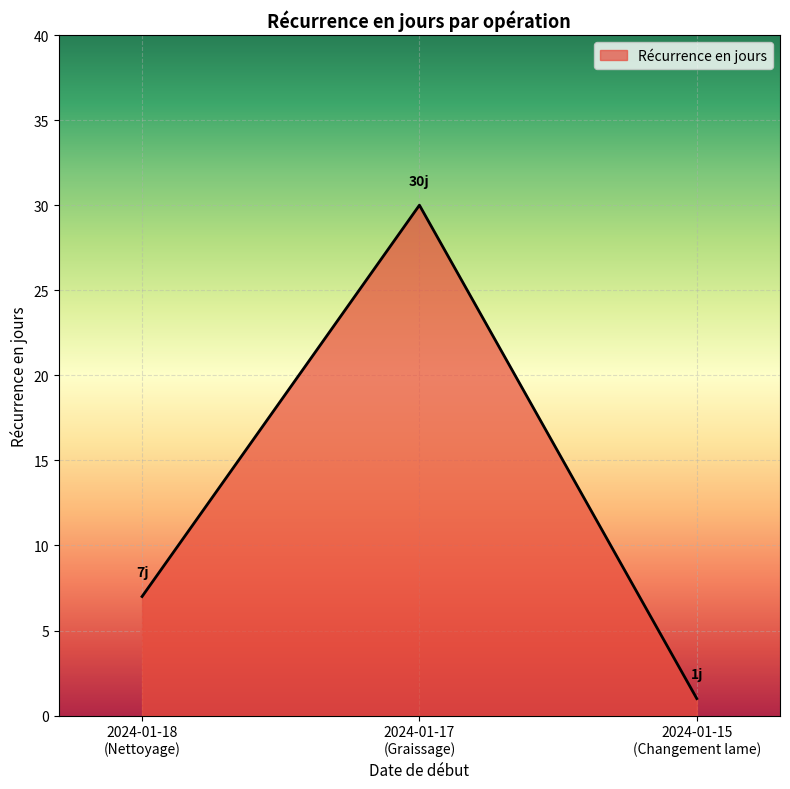

Does the chart have visible grid lines?

Yes